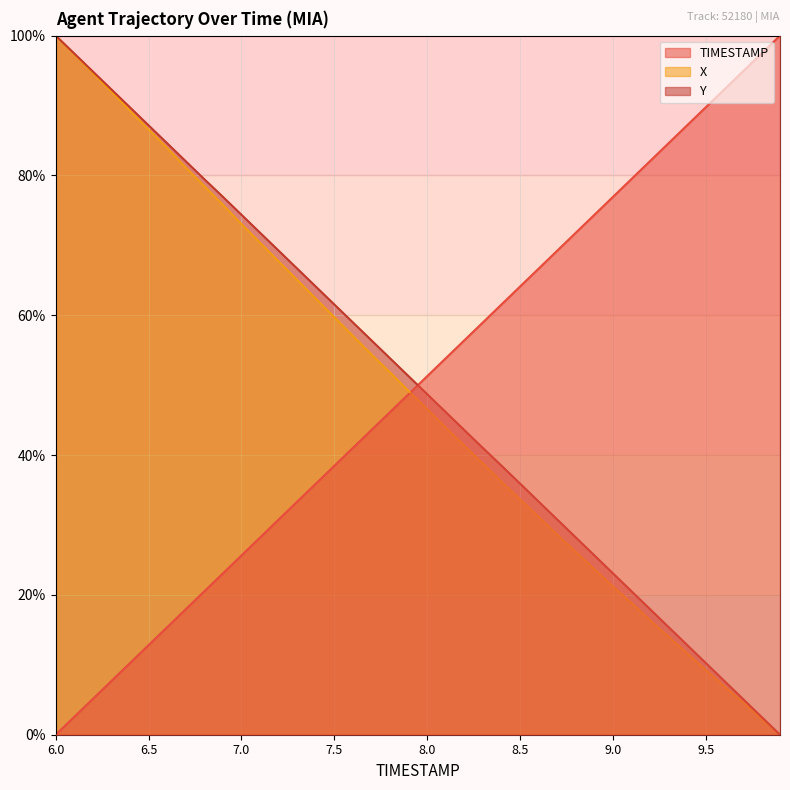

Which series has the largest total across all categories?

Y